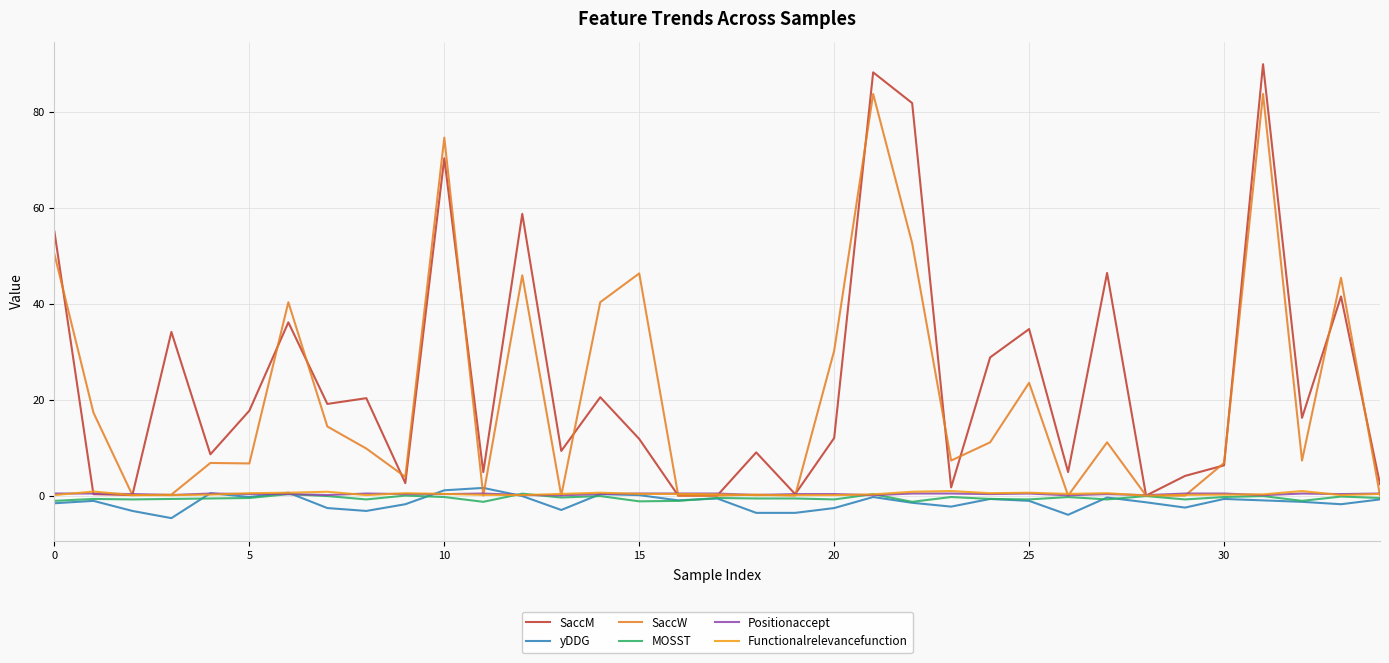

List the series in order of their peak value, highest first.

SaccM, SaccW, yDDG, Functionalrelevancefunction, Positionaccept, MOSST